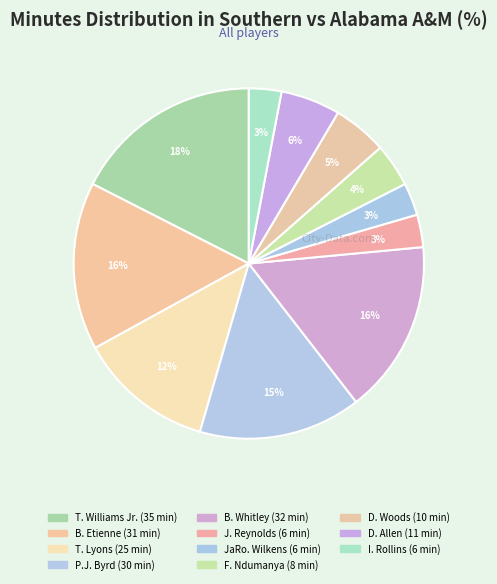

Which category has the biggest portion of the pie?

T. Williams Jr.